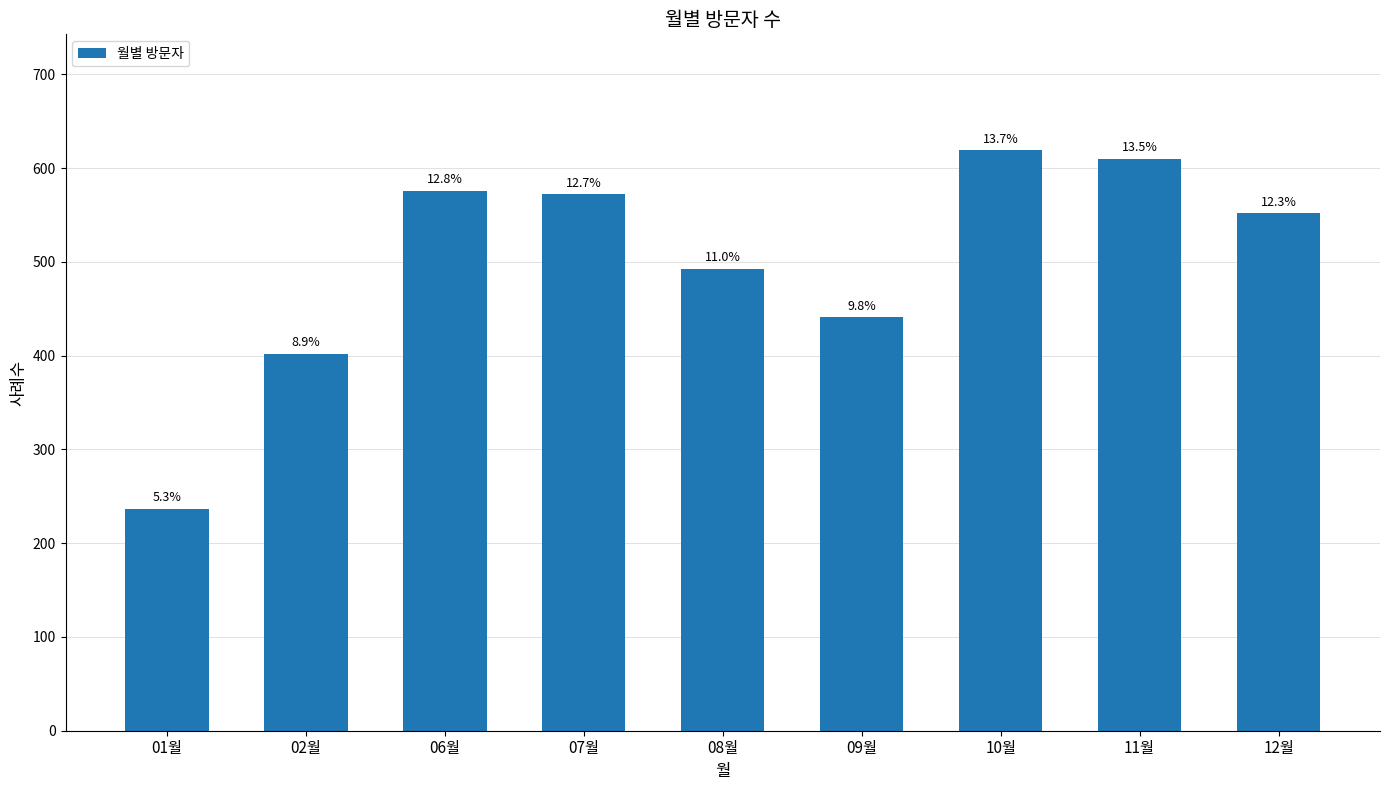

How many bars are there in total?

9